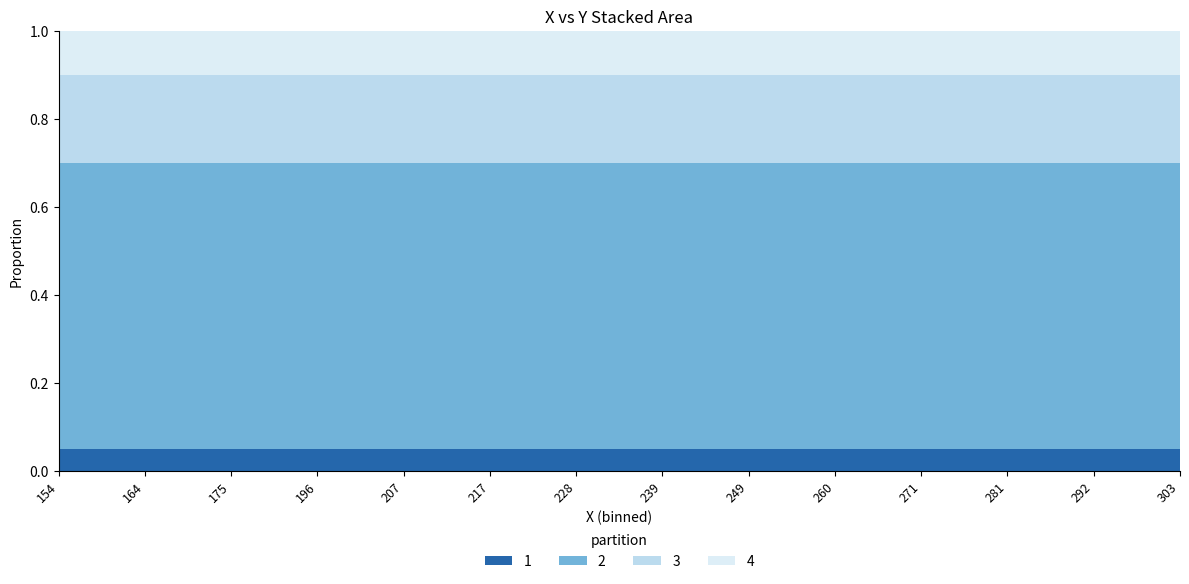

What is the total value across all series at 175?

1.0